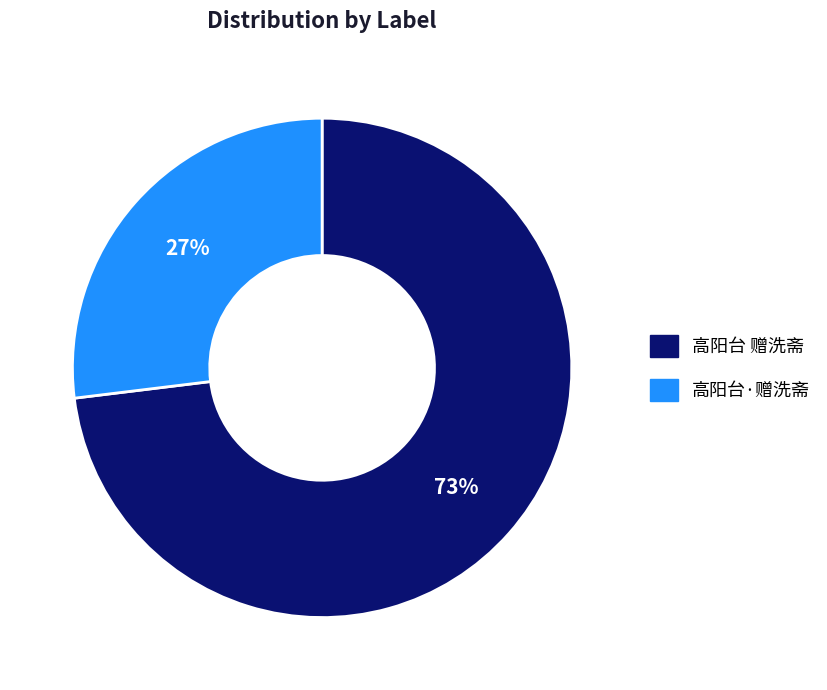

What percentage is the 高阳台·赠洗斋 slice, to the nearest percent?

27%